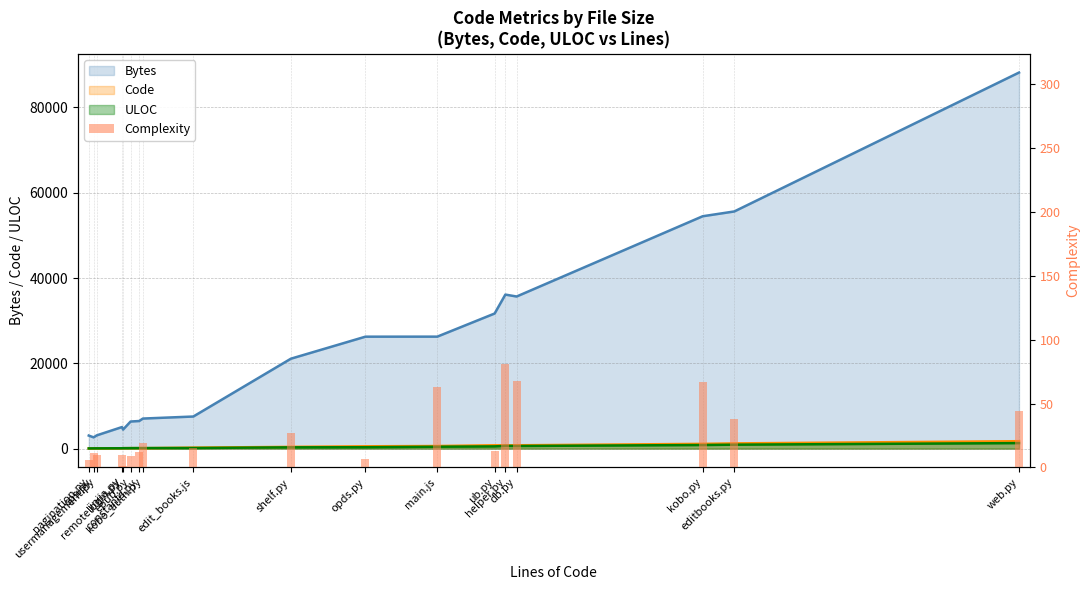

Is it true that the value at pagination.py is 6?

True